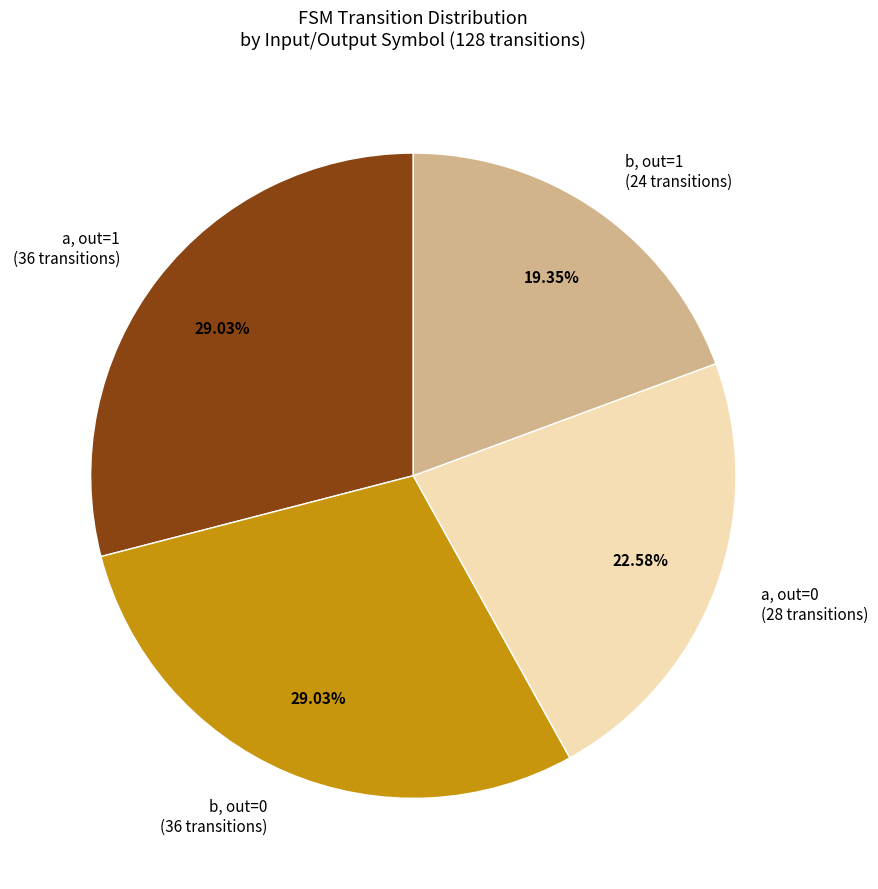

Is there a majority slice in this chart?

No